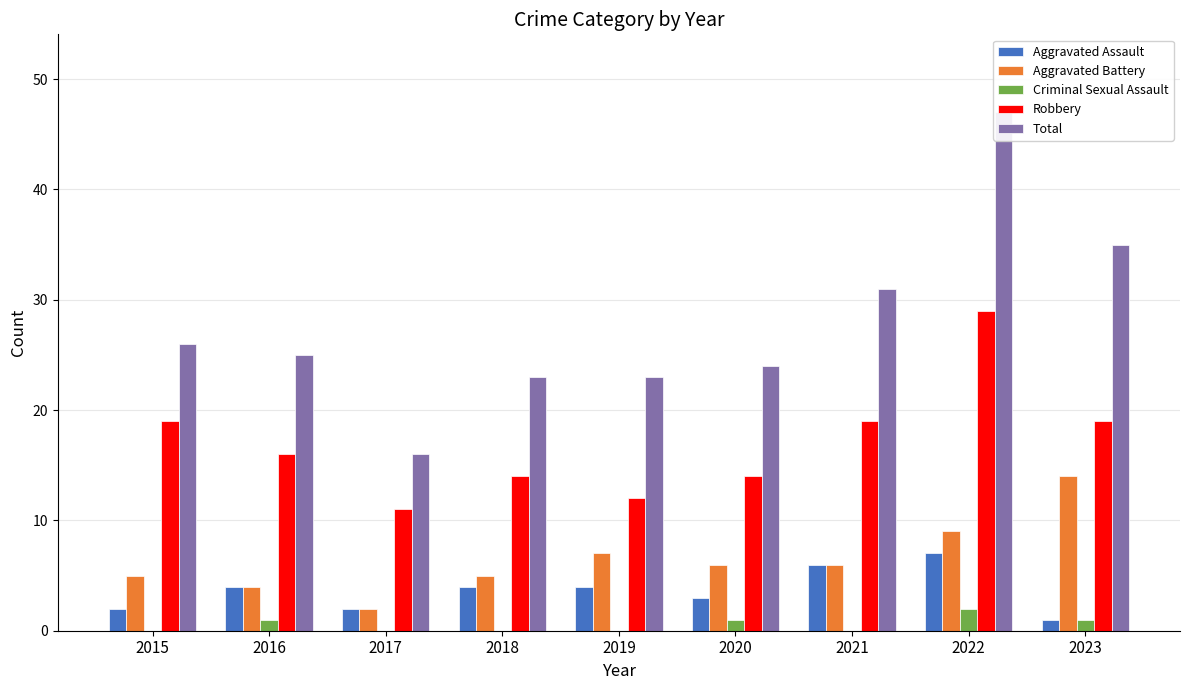

What is the value of the Aggravated Assault bar at the 5th from the left?

4